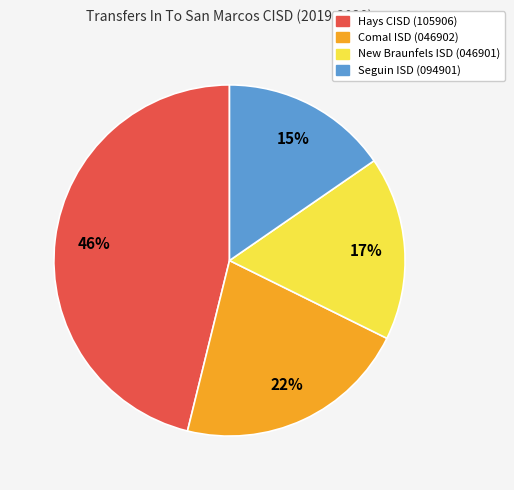

Rank the categories by value from highest to lowest.

Hays CISD (105906), Comal ISD (046902), New Braunfels ISD (046901), Seguin ISD (094901)